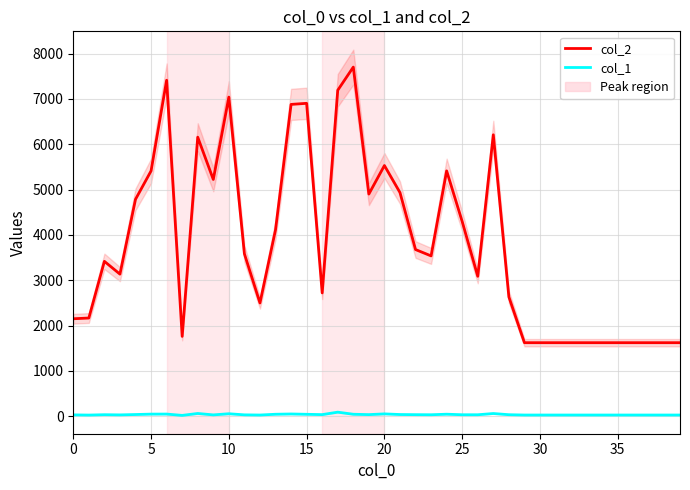

What is the difference between the col_1 values at 11 and 31?

4